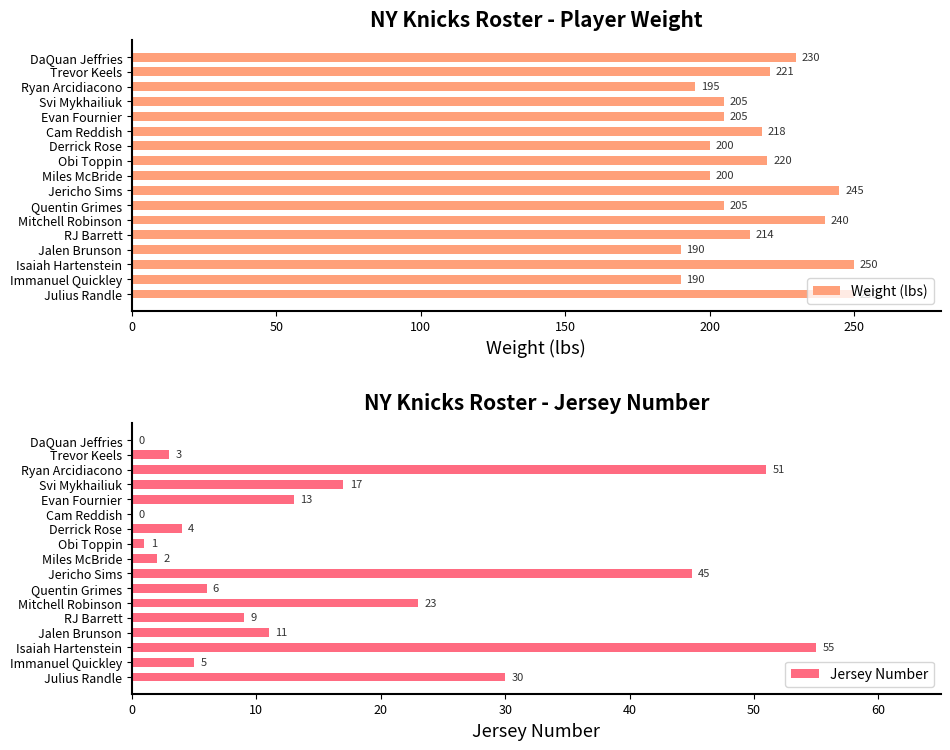

Which series has the widest spread of values?

Weight (lbs)